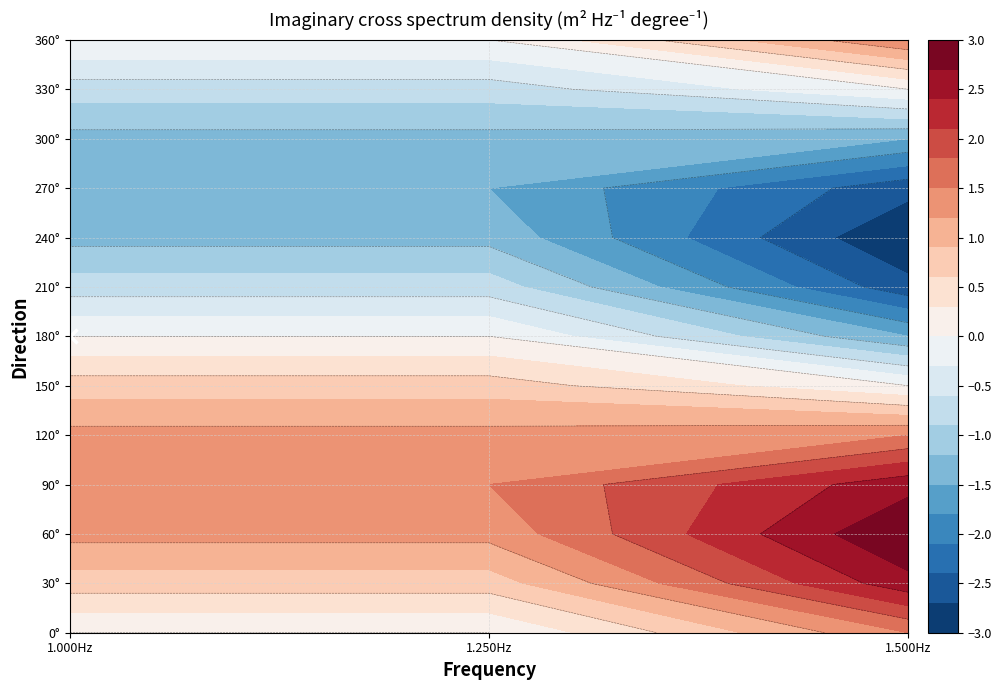

Between 150 and 200, which series saw the biggest shift?

1000